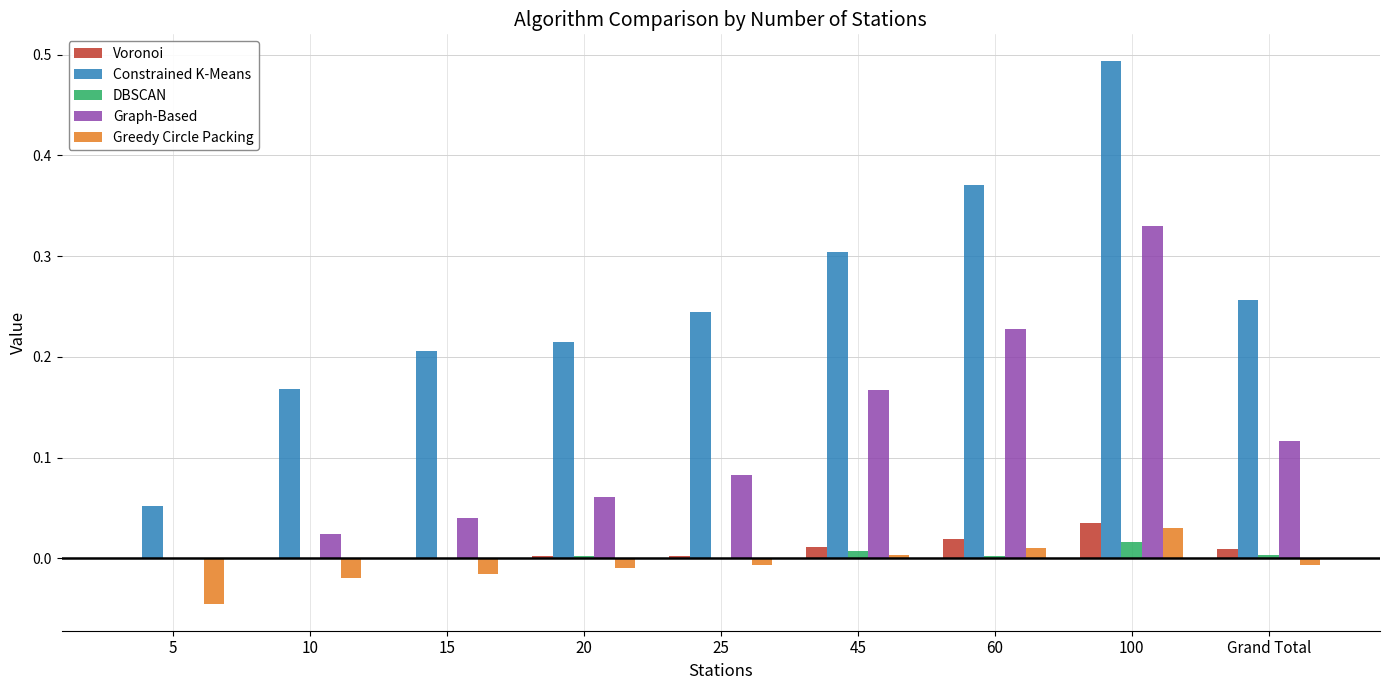

The Voronoi series shows 0.0 at 15. True or false?

True